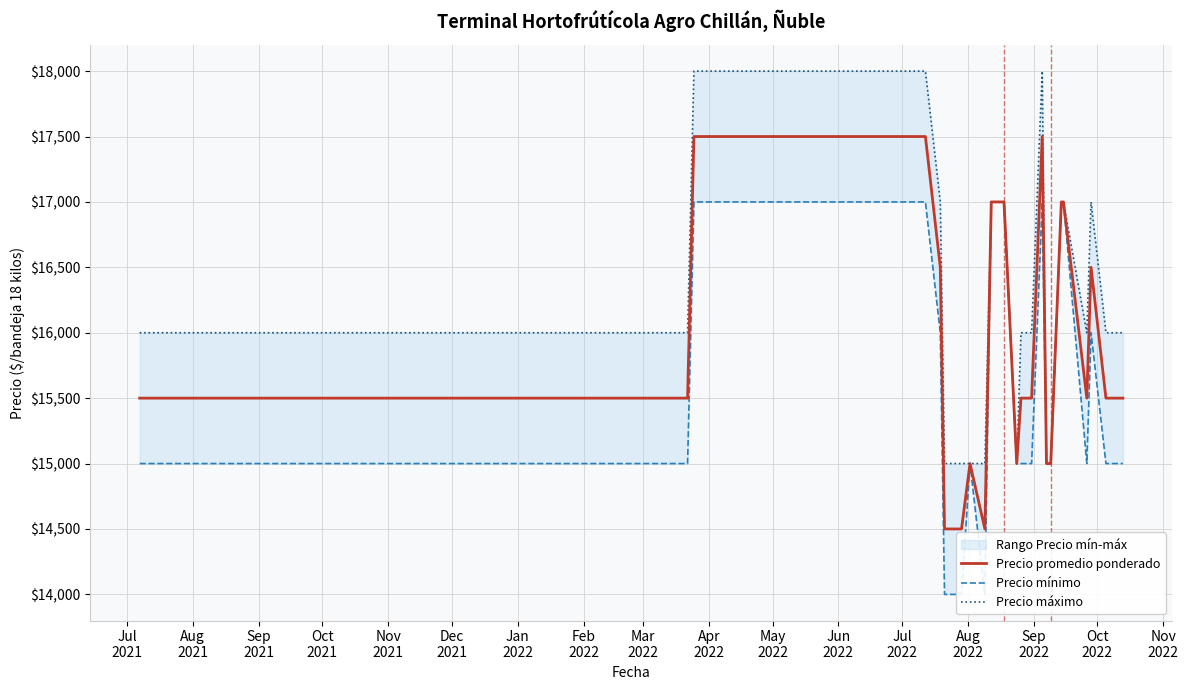

List the series in order of their overall mean, highest first.

Precio máximo, Precio promedio ponderado, Precio mínimo